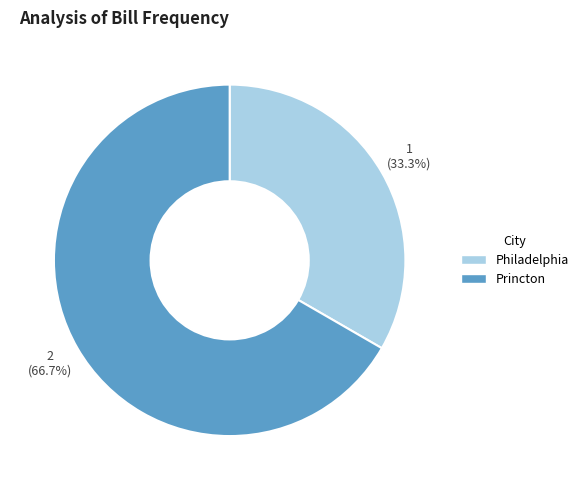

True or false: Philadelphia accounts for 27% of the total.

False